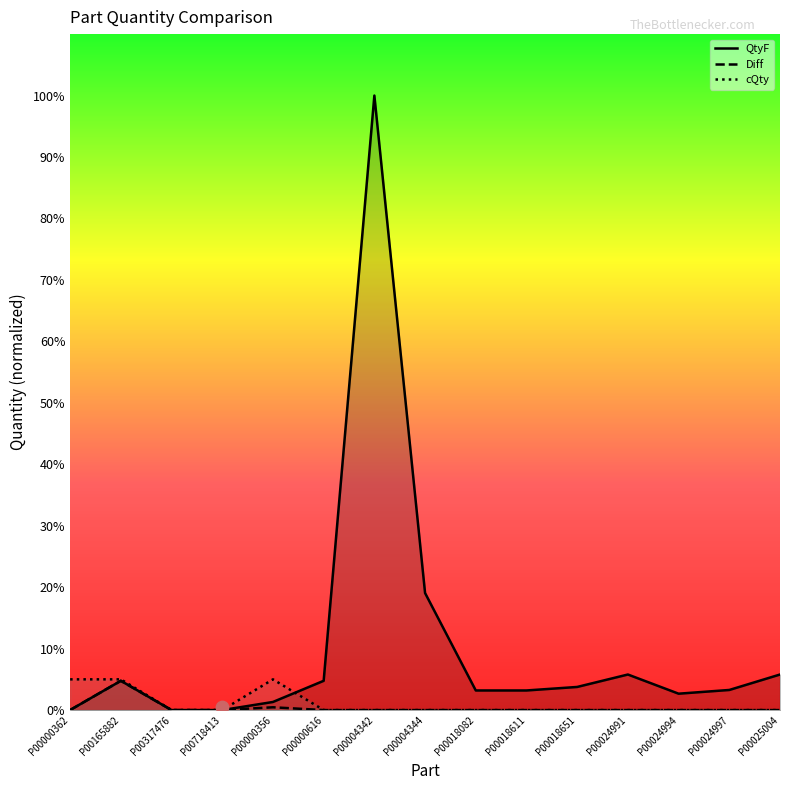

Which series contains the highest Y value?

QtyF